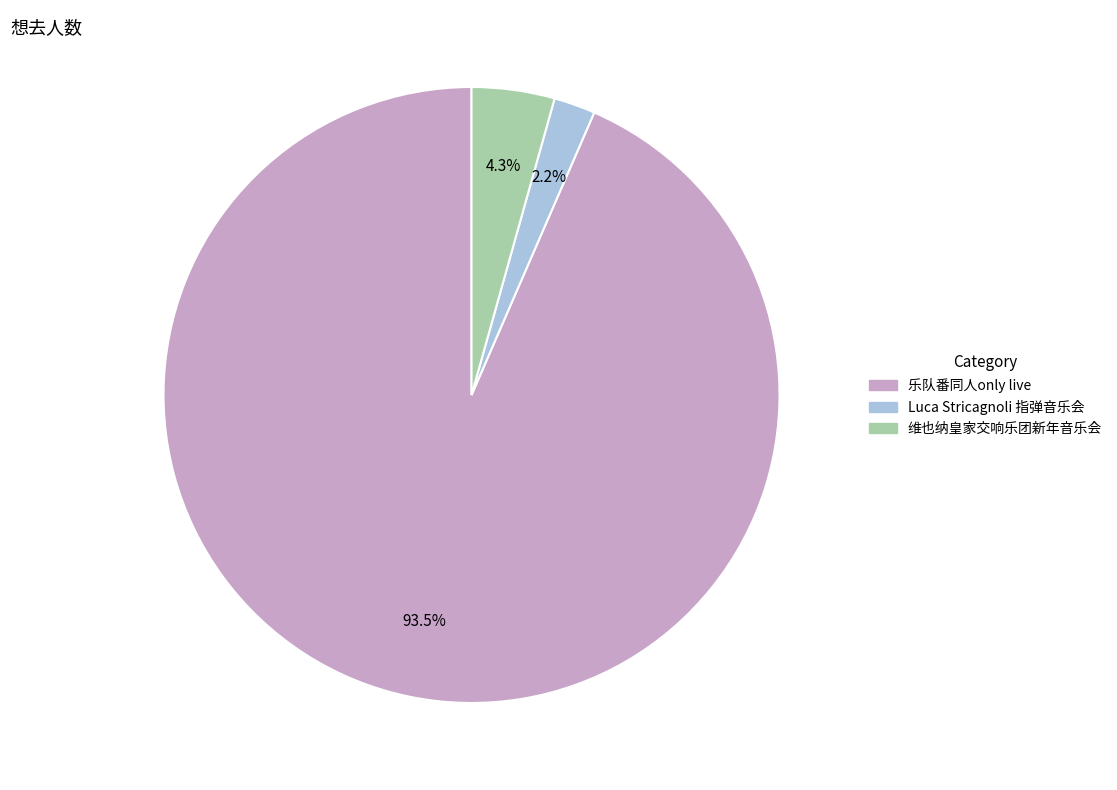

Is there any slice that represents more than half of the pie?

Yes